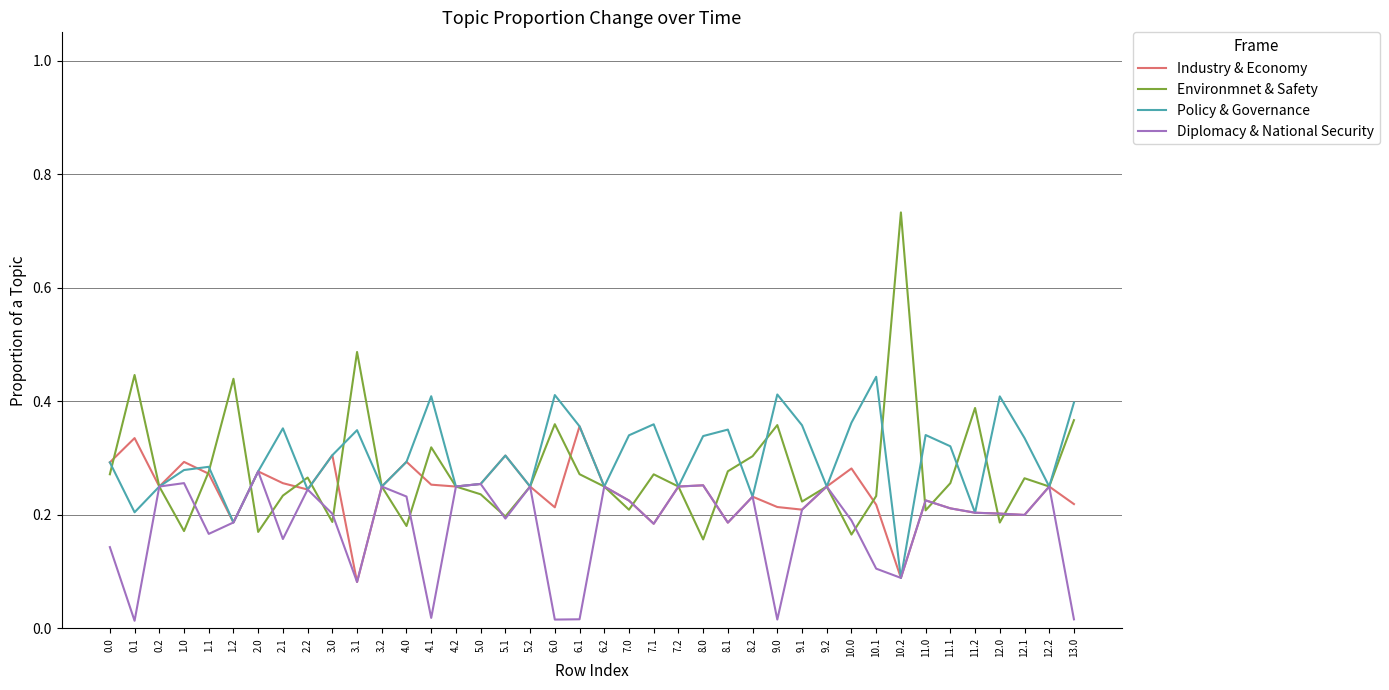

How many series are shown in this chart?

4